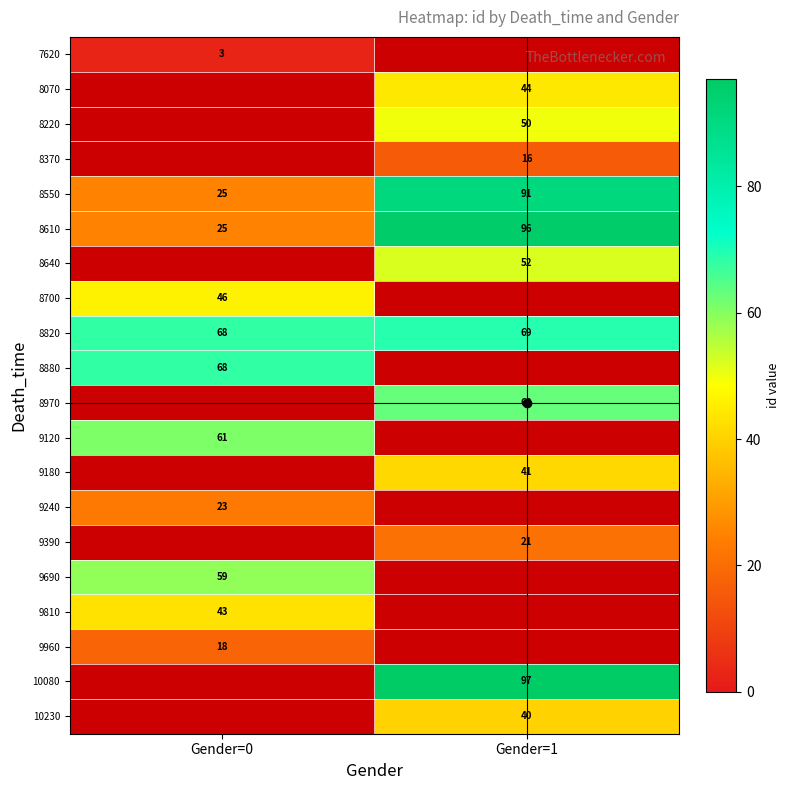

Is the value of 9690 at Gender=0 greater than the value of 10230 at Gender=1?

Yes